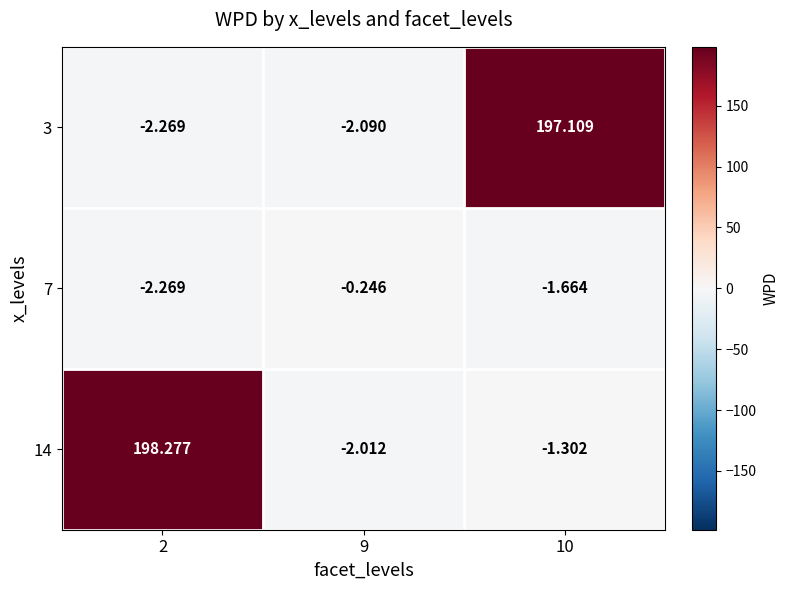

Is the value of 7 at 9 greater than the value of 3 at 2?

Yes